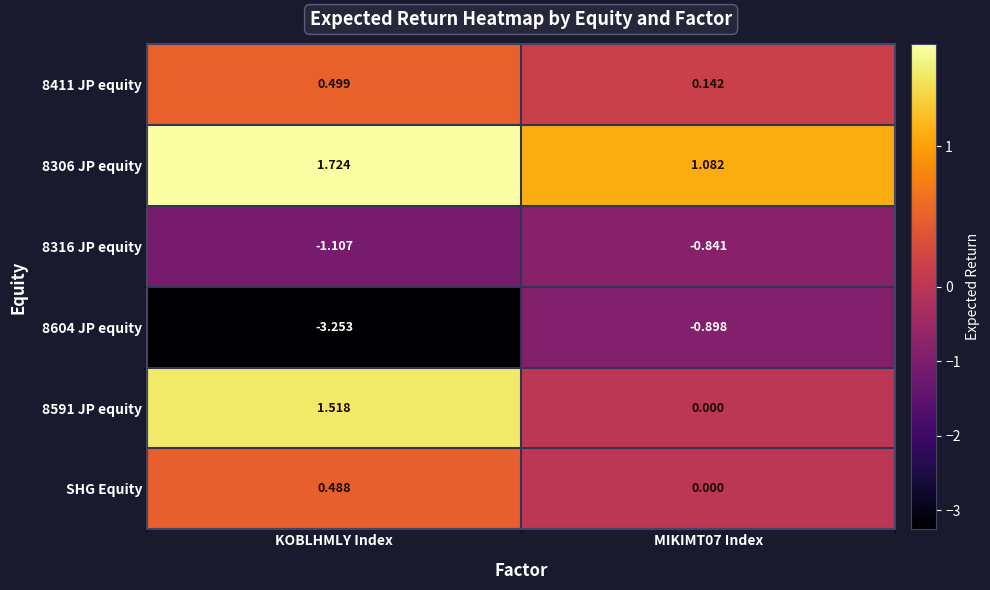

Which category has the lowest value across all series?

KOBLHMLY Index